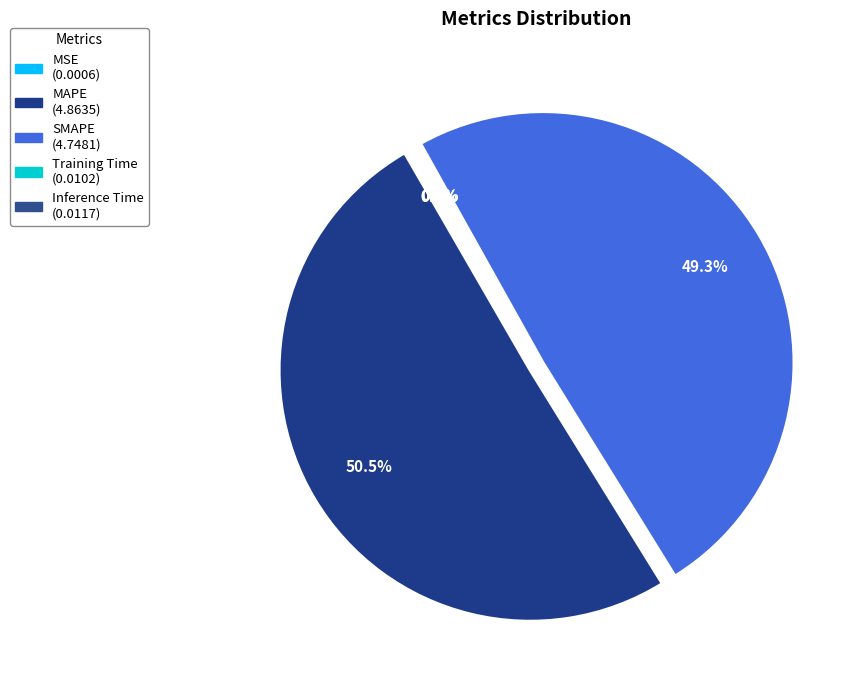

To the nearest percent, what is the average slice percentage?

20%